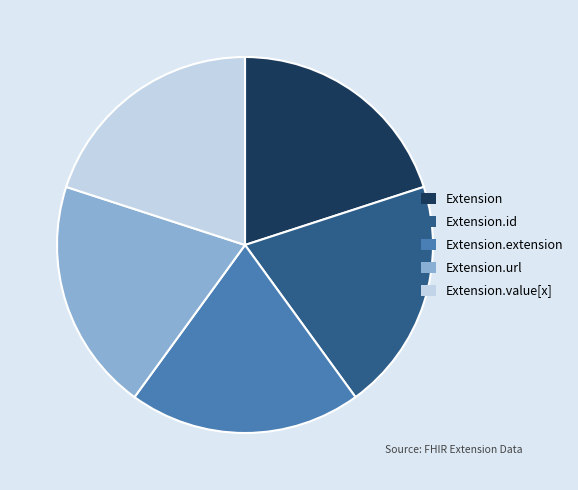

The Extension slice represents 20% of the pie. True or false?

True